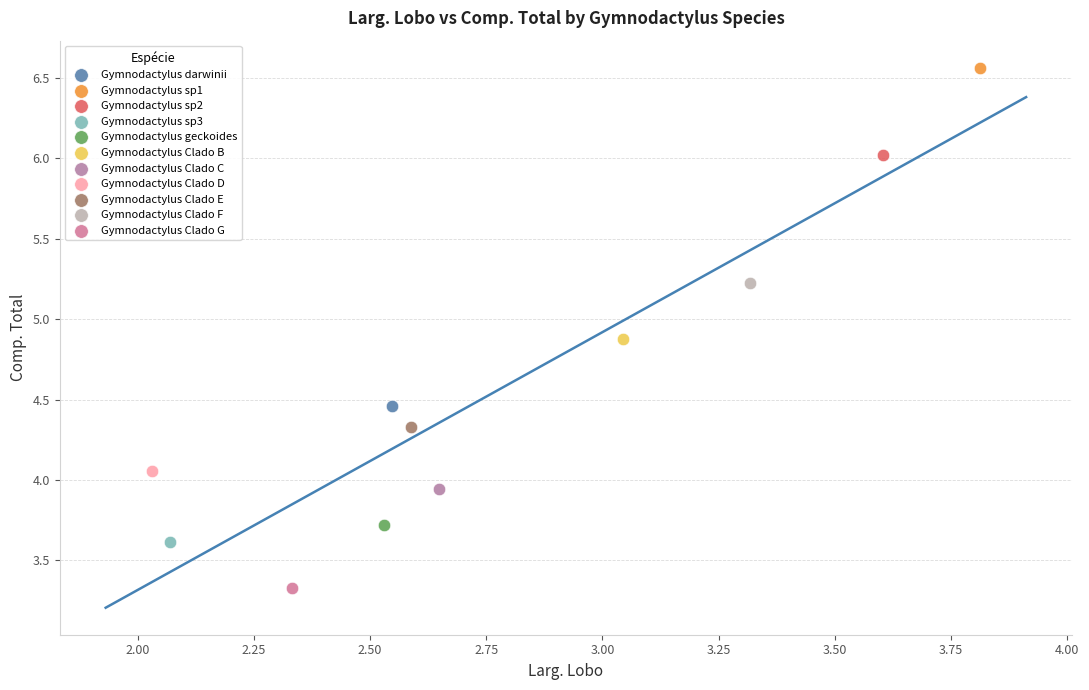

What are all the series names shown in the legend?

Gymnodactylus darwinii, Gymnodactylus sp1, Gymnodactylus sp2, Gymnodactylus sp3, Gymnodactylus geckoides, Gymnodactylus Clado B, Gymnodactylus Clado C, Gymnodactylus Clado D, Gymnodactylus Clado E, Gymnodactylus Clado F, Gymnodactylus Clado G